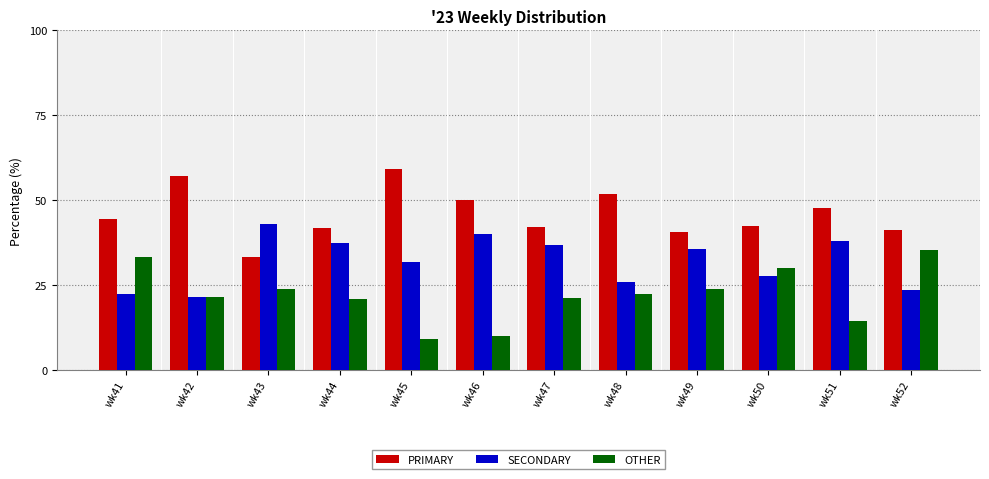

List the series in order of their overall mean, highest first.

PRIMARY, SECONDARY, OTHER